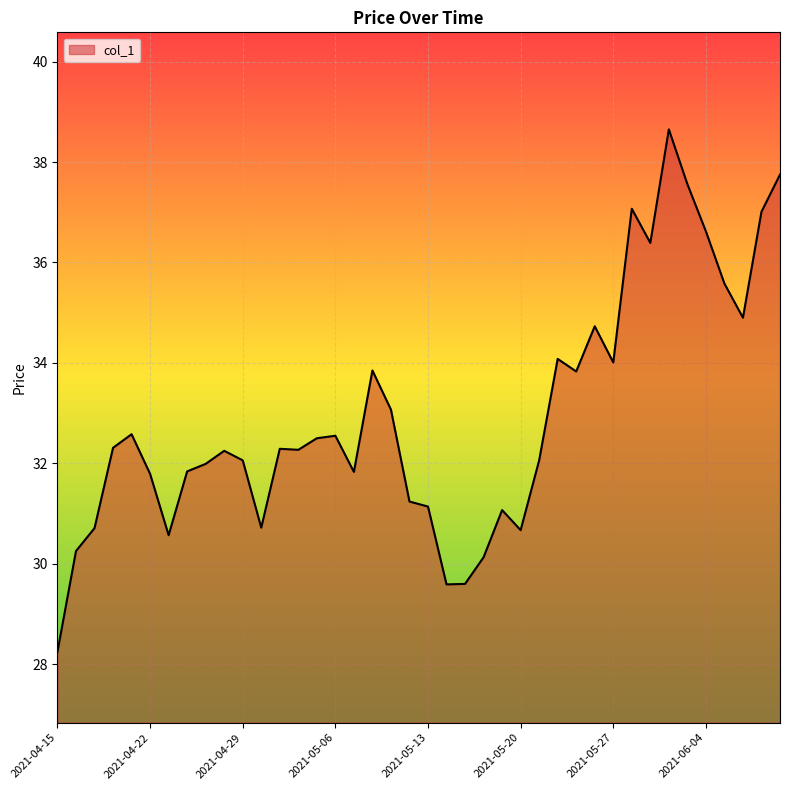

What is the difference between the maximum and minimum values?

10.4